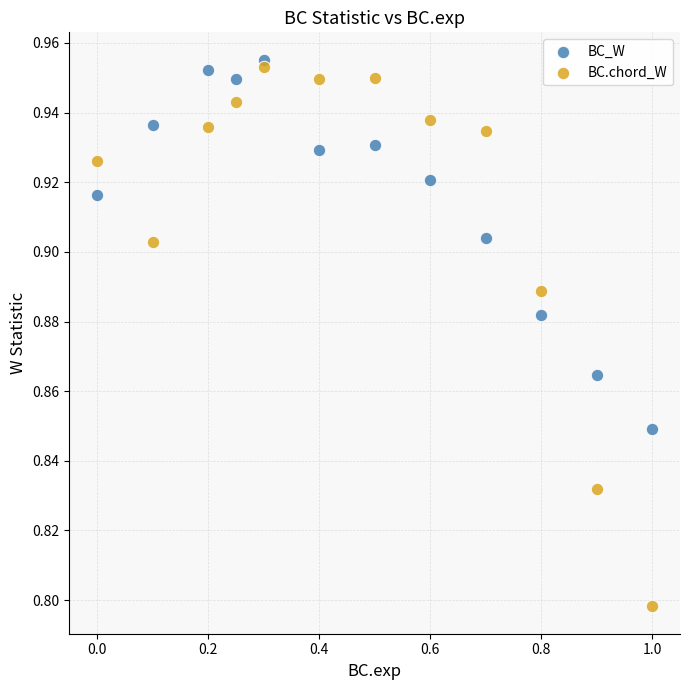

Which series has the widest spread of Y values?

BC.chord_W